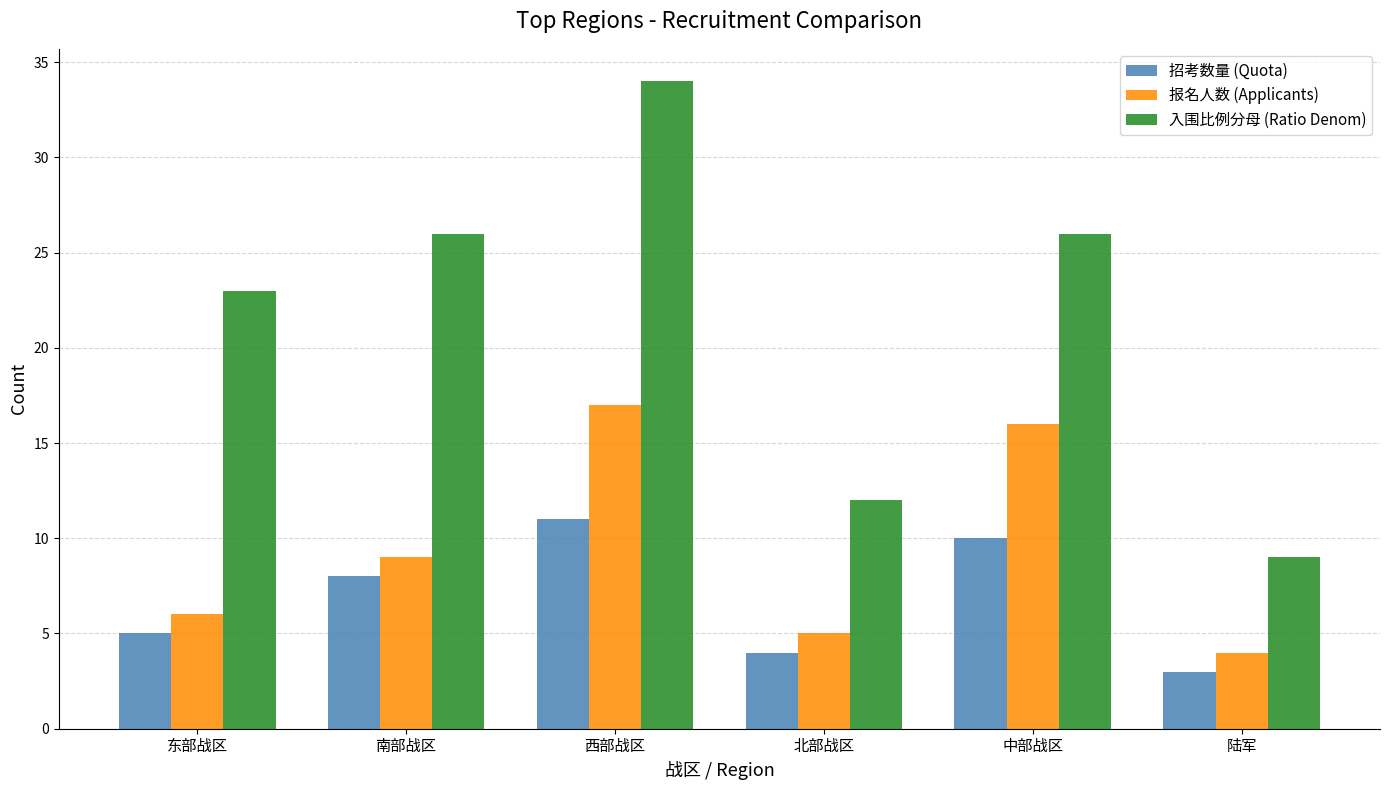

What is the label of the 2nd bar from the left?

南部战区